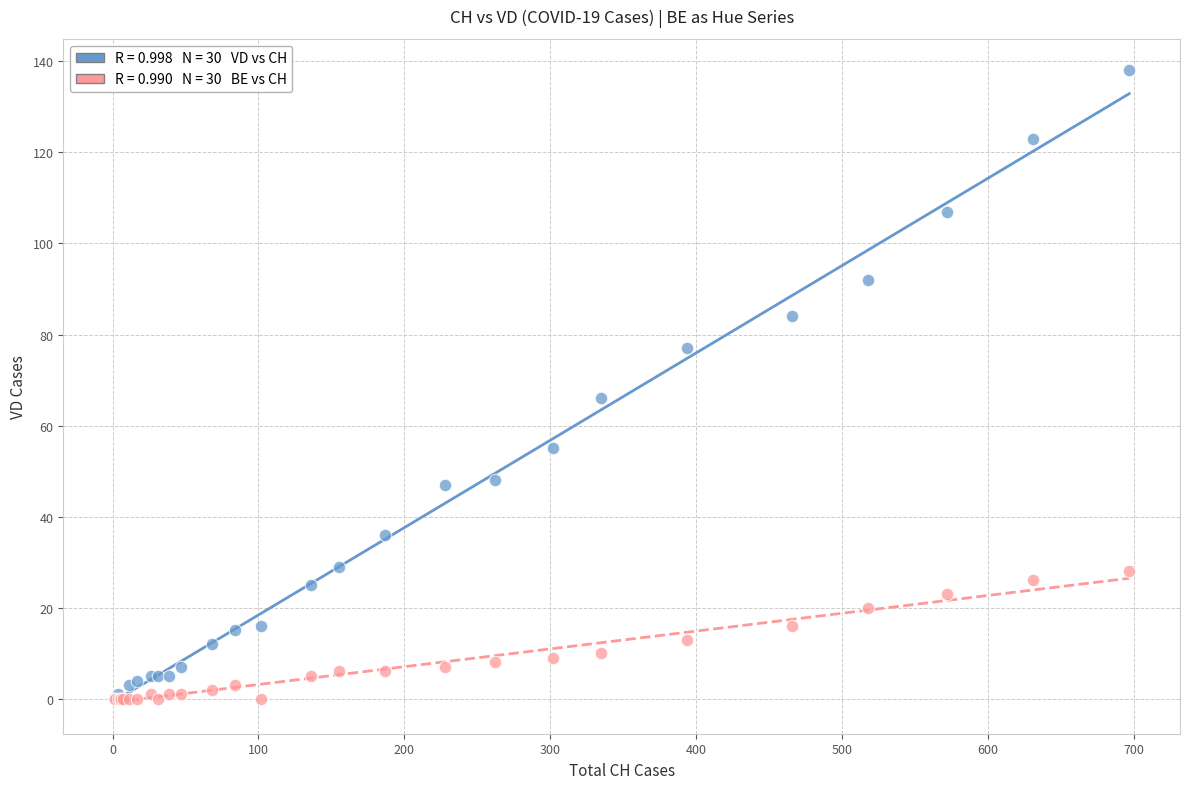

Across all series, what Y value is closest to 69?

66